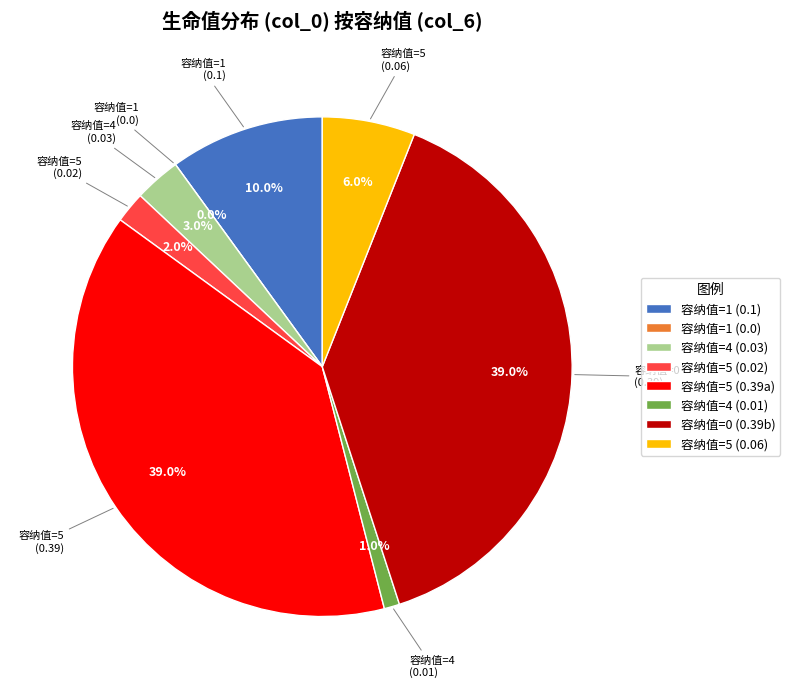

Between 5 and 1, which is larger?

1